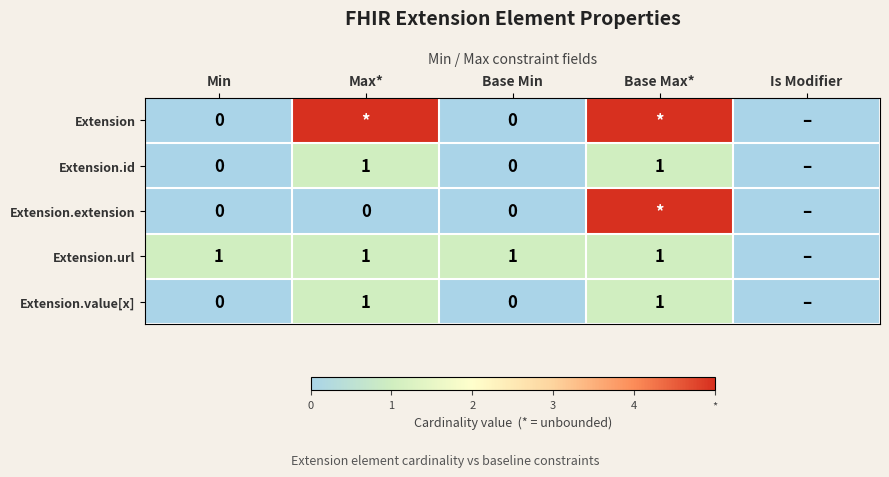

True or false: Extension.url has a value of 0 at Min.

False